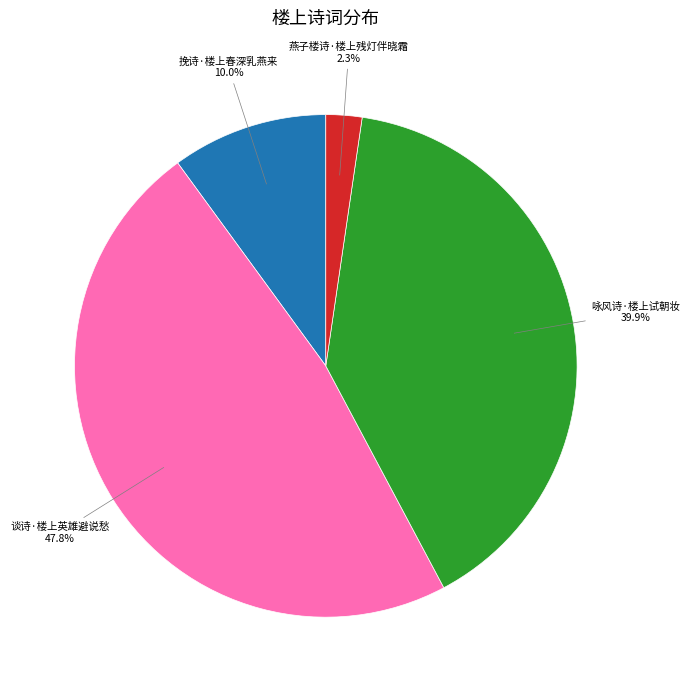

Rank the categories by value from highest to lowest.

谈诗·楼上英雄避说愁, 咏风诗·楼上试朝妆, 挽诗·楼上春深乳燕来, 燕子楼诗·楼上残灯伴晓霜